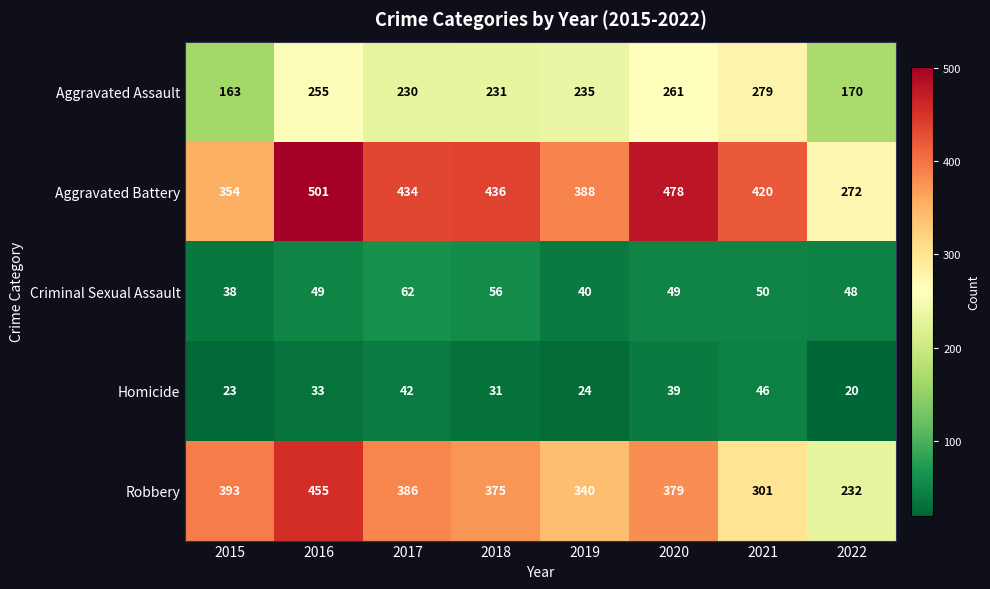

The Criminal Sexual Assault series shows 40 at 2019. True or false?

True